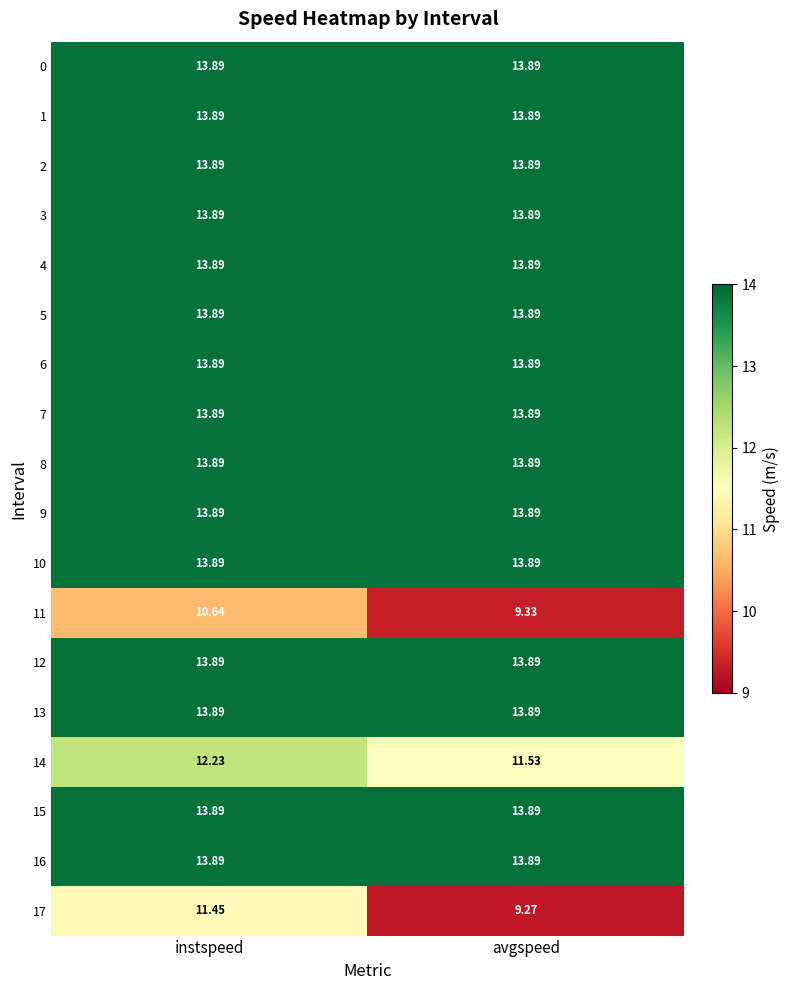

At which category is the sum across all series the highest?

instspeed